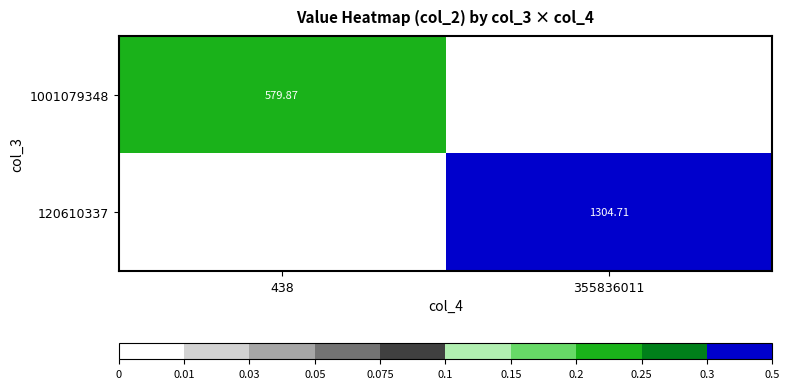

The value of 120610337 at 438 is 0.0. True or false?

True